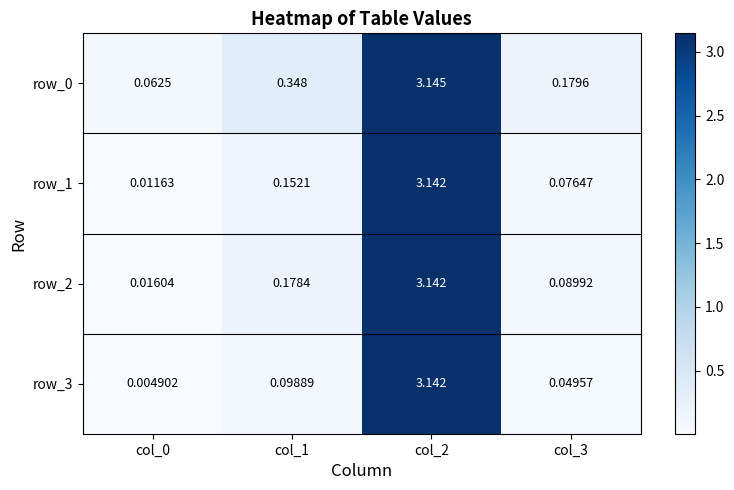

Is the value of row_2 at col_1 greater than the value of row_0 at col_3?

No